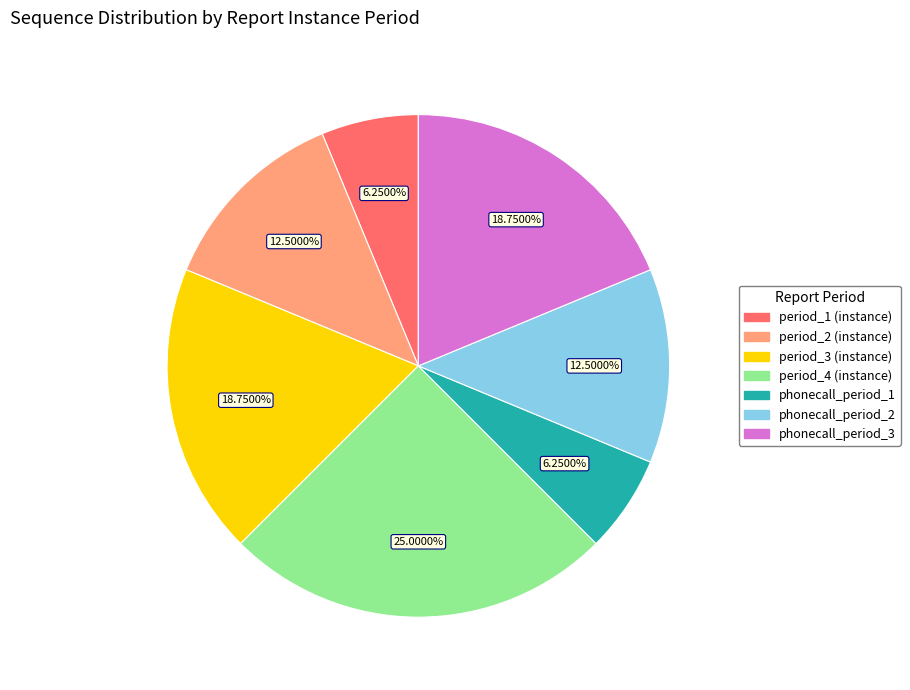

Does any single category account for the majority?

No